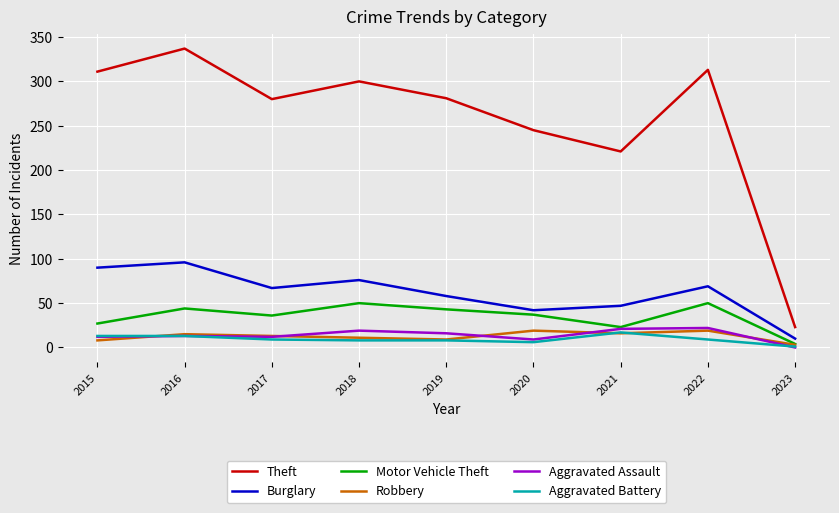

The value of Theft at 2015 is 311. True or false?

True